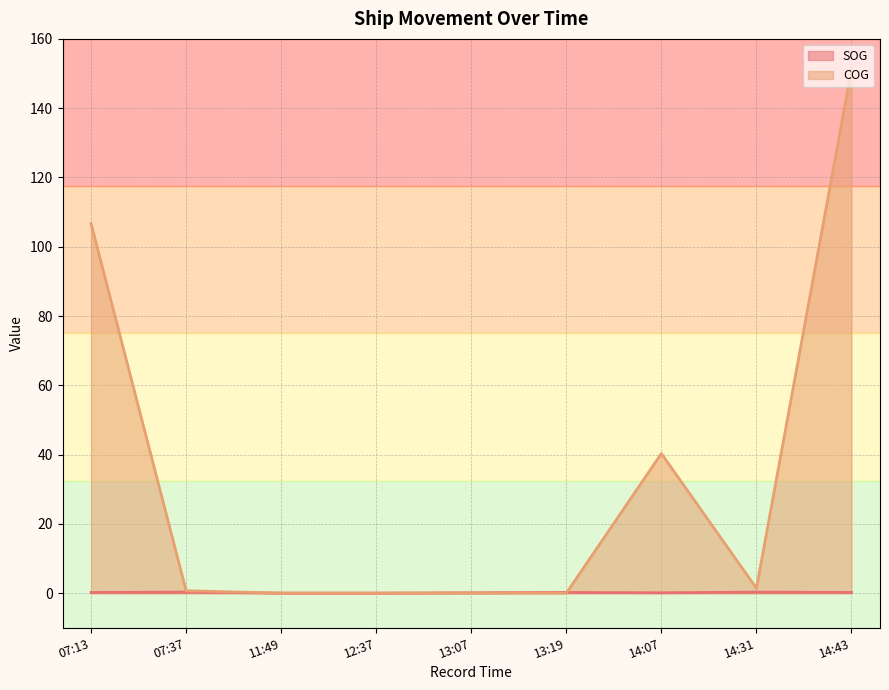

Which has a higher value, 07:13 or 13:07?

07:13